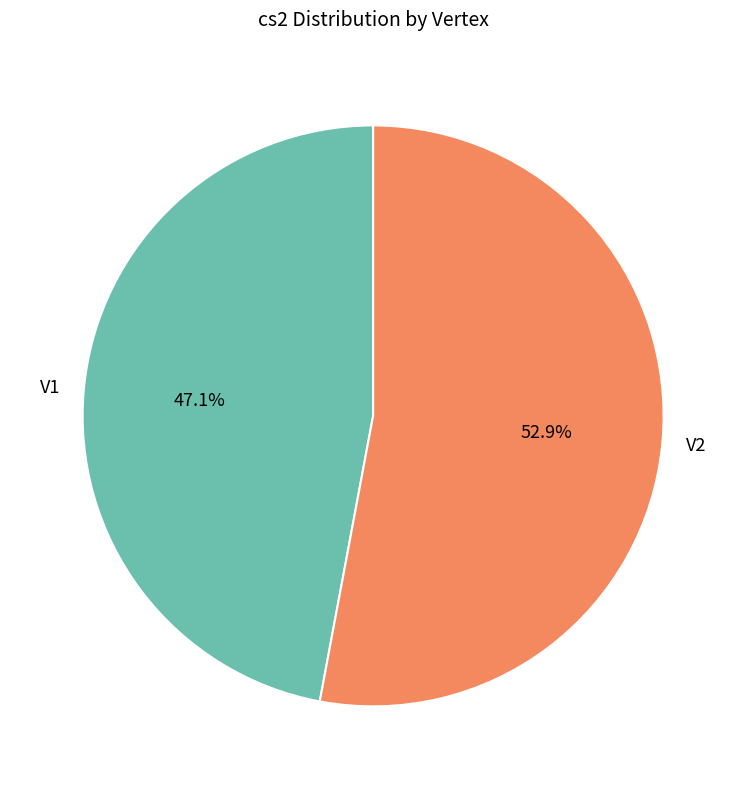

How many segments does this pie chart have?

2